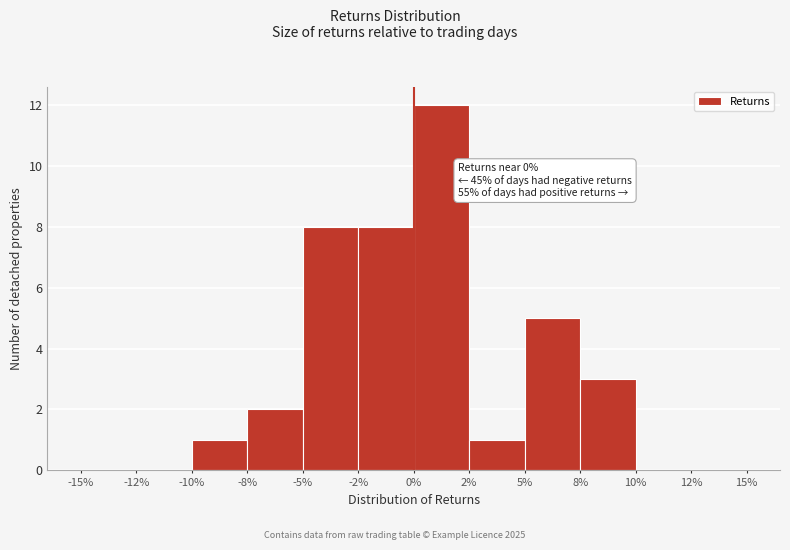

Reading left to right, list all the values displayed in this chart.

-15%=0	-12%=0	-10%=1	-8%=2	-5%=8	-2%=8	0%=12	2%=1	5%=5	8%=3	10%=0	12%=0